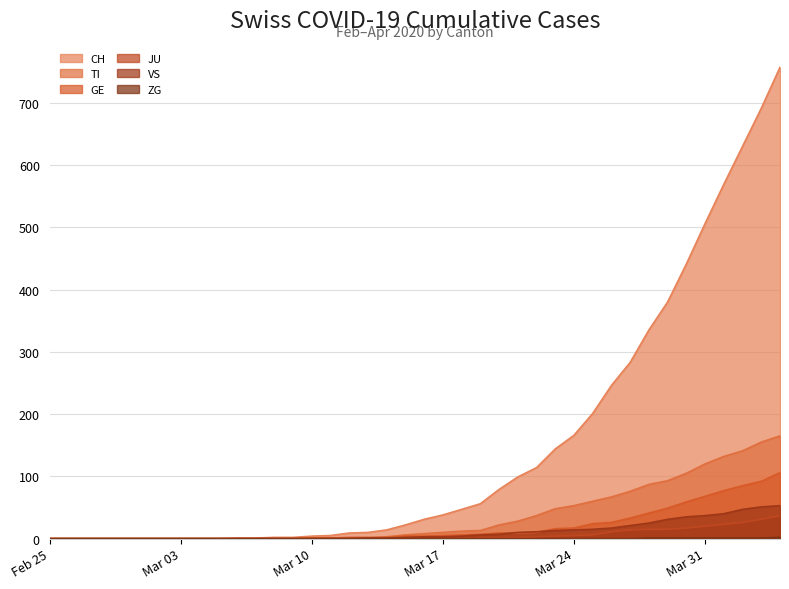

What is the sum of all GE values?

755